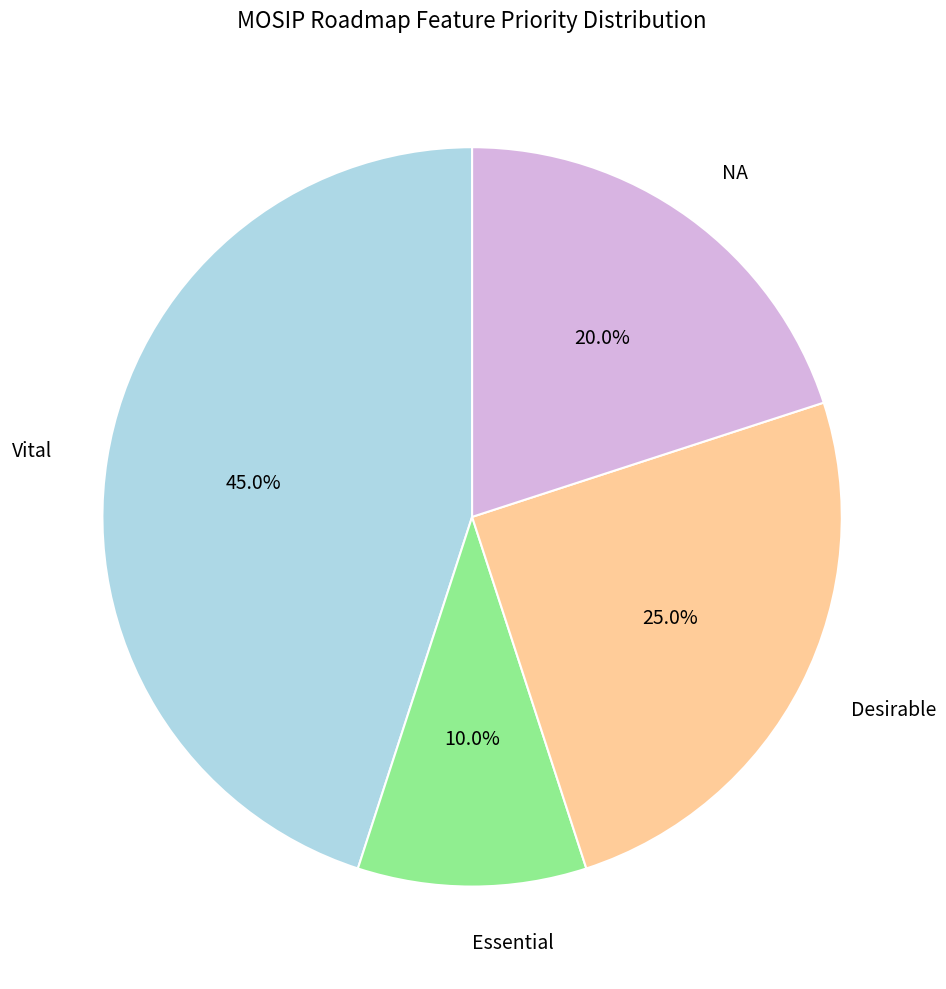

Which category has the biggest portion of the pie?

Vital